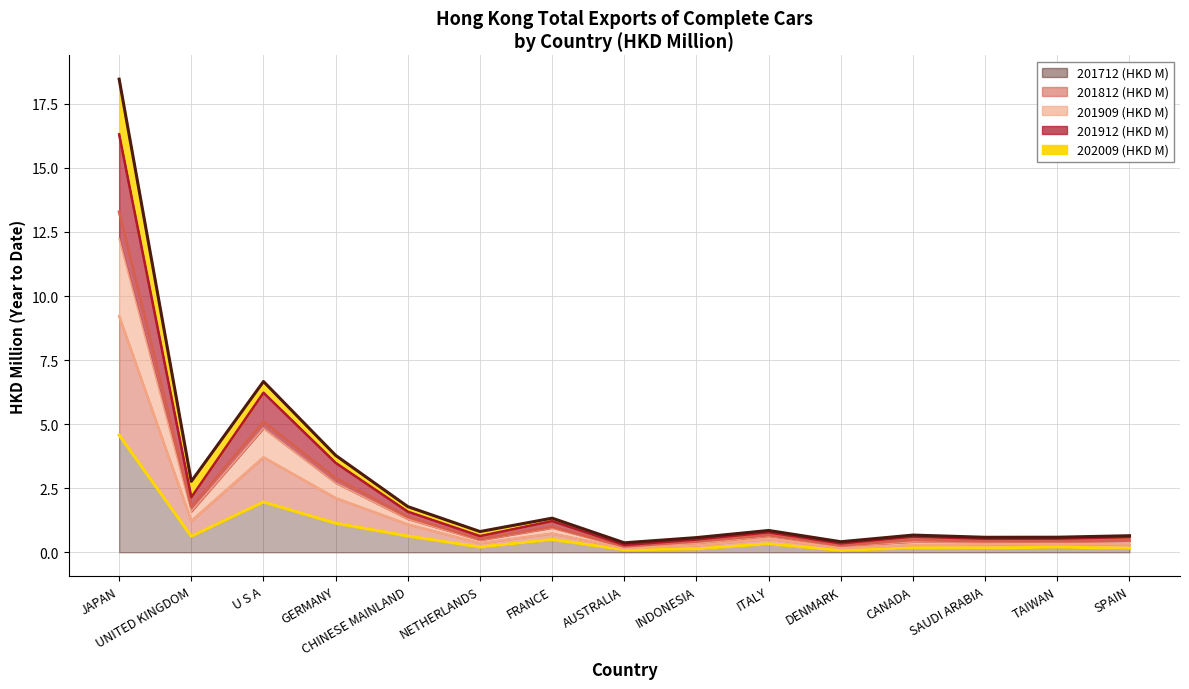

What is the value of the line_201912 (HKD M) point at the 15th from the left?

0.5